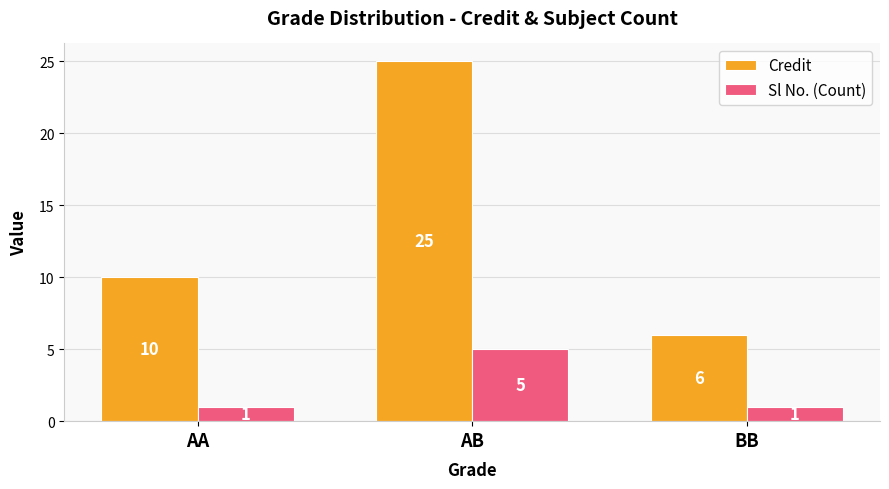

At which category is the sum across all series the highest?

AB